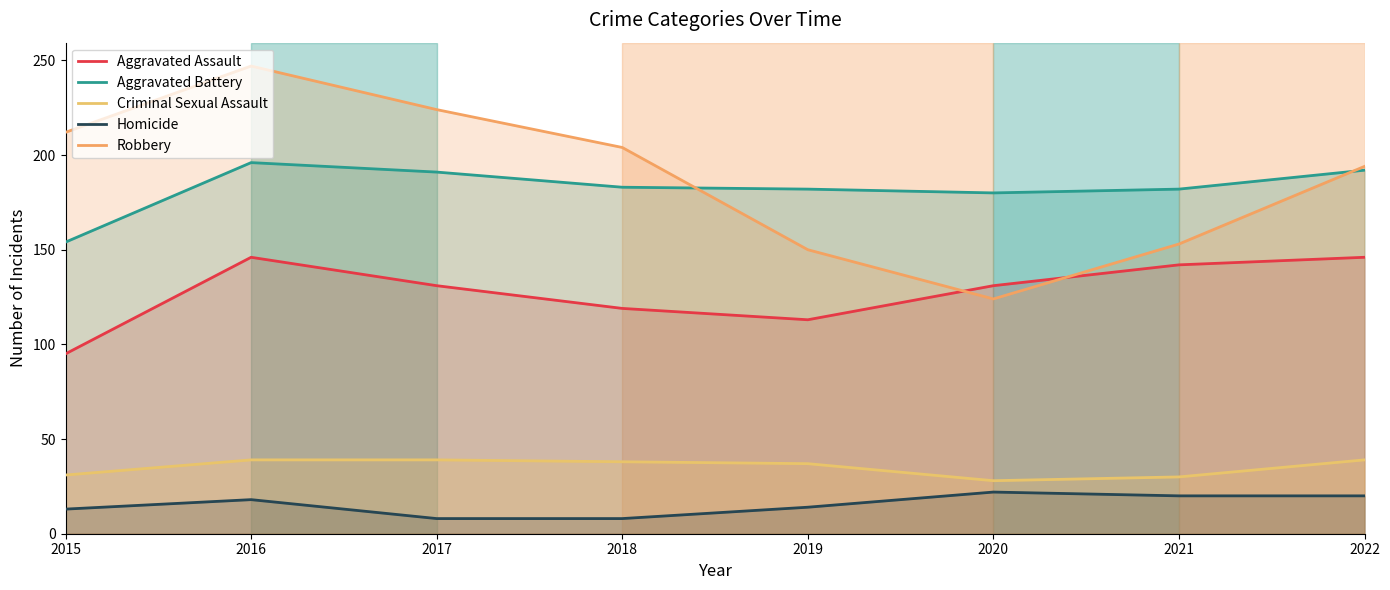

At which label is Aggravated Battery closest to 175?

2020